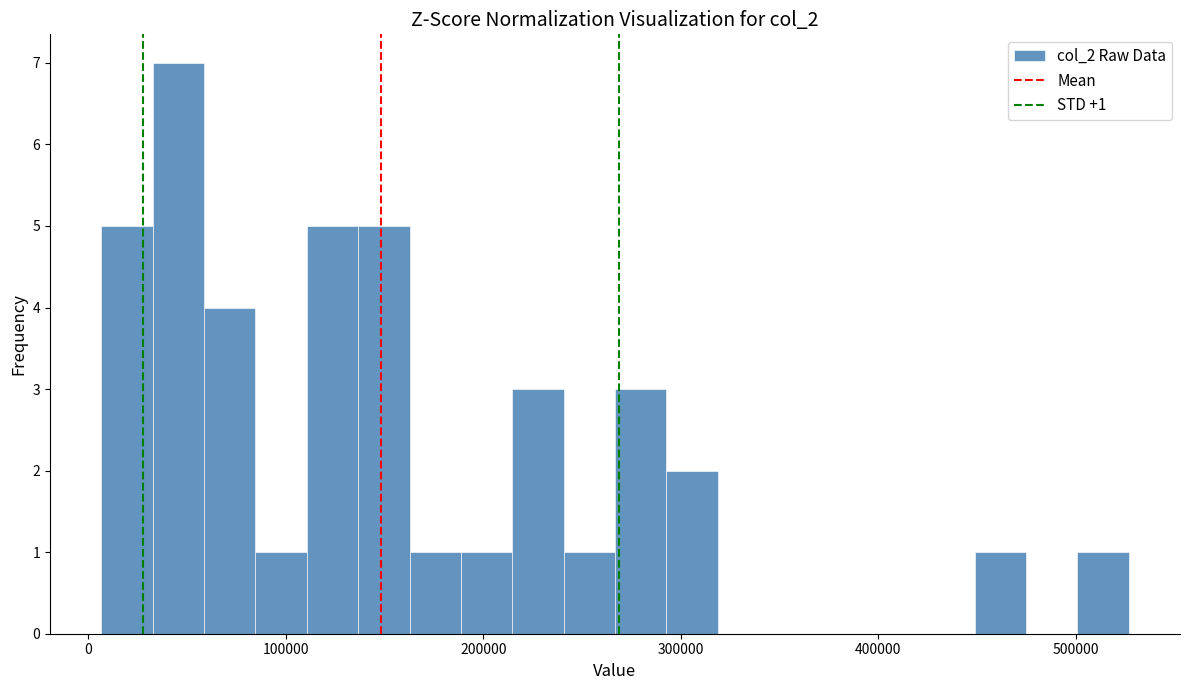

Read against the x-axis, roughly where is the centre of the tallest bar?

50000